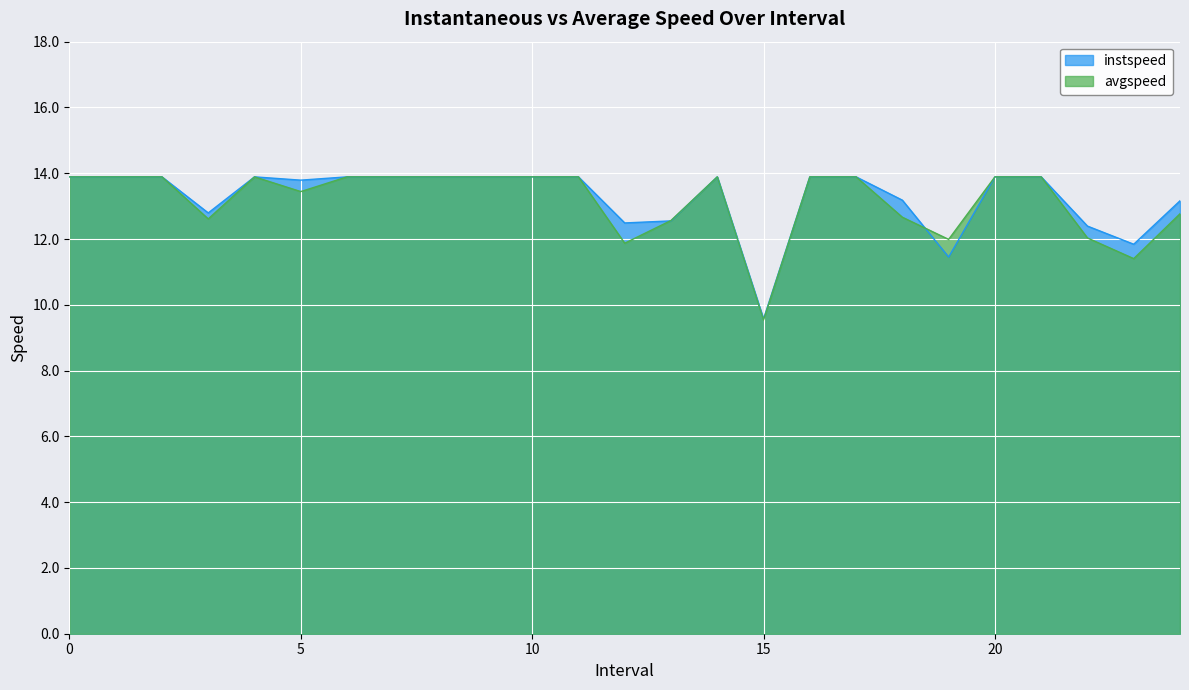

At how many categories does at least one series exceed 10?

24